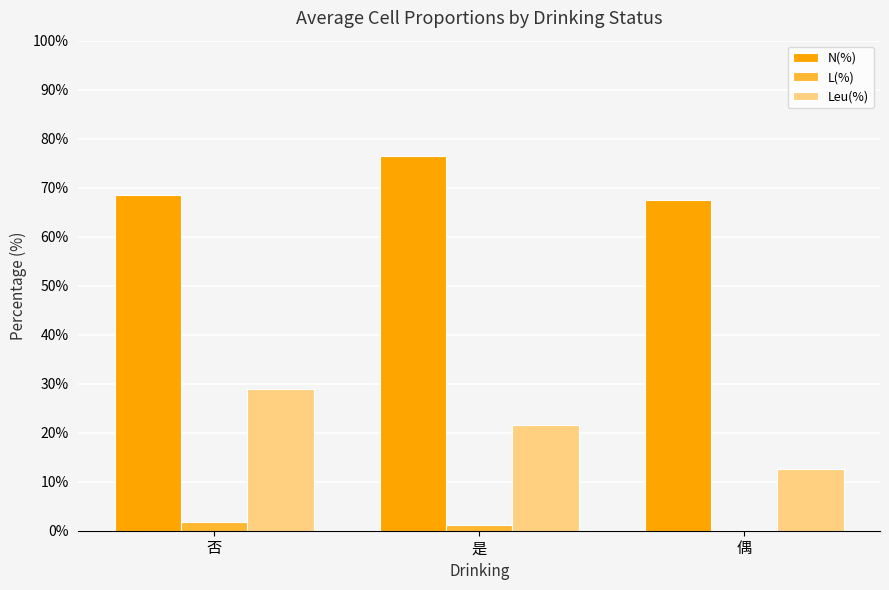

Is the value of N(%) at 是 greater than the value of L(%) at 否?

Yes